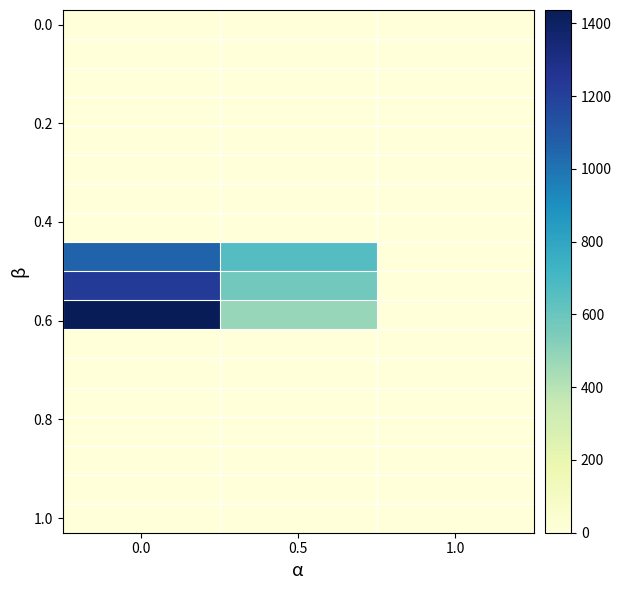

Reading left to right, transcribe all the data shown in this chart.

row_0: 0.0=0.0	0.5=0.0	1.0=0.0
row_1: 0.0=0.0	0.5=0.0	1.0=0.0
row_2: 0.0=0.0	0.5=0.0	1.0=0.0
row_3: 0.0=0.0	0.5=0.0	1.0=0.0
row_4: 0.0=0.0	0.5=0.0	1.0=0.0
row_5: 0.0=0.0	0.5=0.0	1.0=0.0
row_6: 0.0=0.0	0.5=0.0	1.0=0.0
row_7: 0.0=0.0	0.5=0.0	1.0=0.0
row_8: 0.0=1056.7	0.5=658.1	1.0=2.0
row_9: 0.0=1226.7	0.5=577.1	1.0=2.0
row_10: 0.0=1436.7	0.5=482.6	1.0=2.0
row_11: 0.0=0.0	0.5=0.0	1.0=0.0
row_12: 0.0=0.0	0.5=0.0	1.0=0.0
row_13: 0.0=0.0	0.5=0.0	1.0=0.0
row_14: 0.0=0.0	0.5=0.0	1.0=0.0
row_15: 0.0=0.0	0.5=0.0	1.0=0.0
row_16: 0.0=0.0	0.5=0.0	1.0=0.0
row_17: 0.0=0.0	0.5=0.0	1.0=0.0